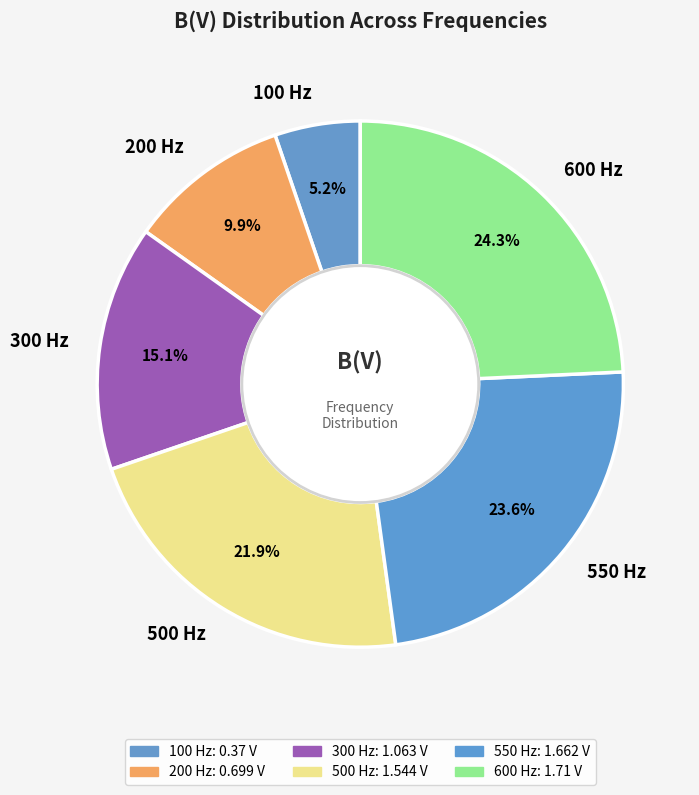

Does any single category account for the majority?

No